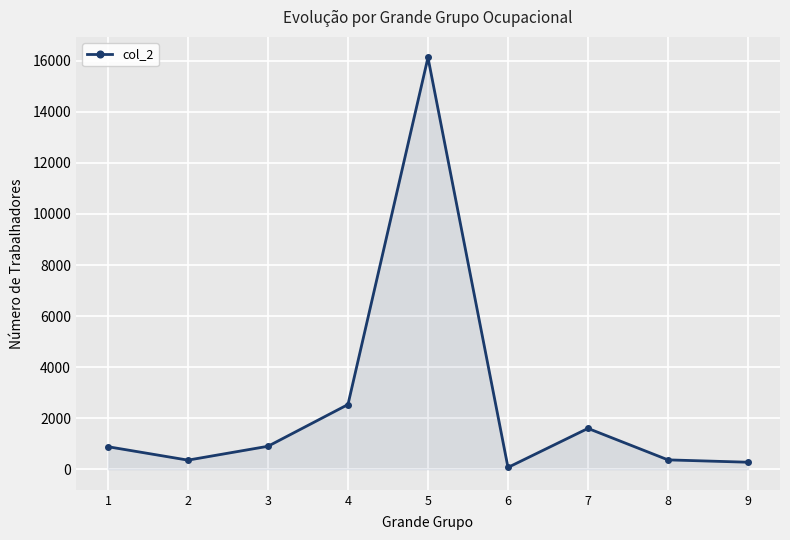

How many data points does each series have?

9